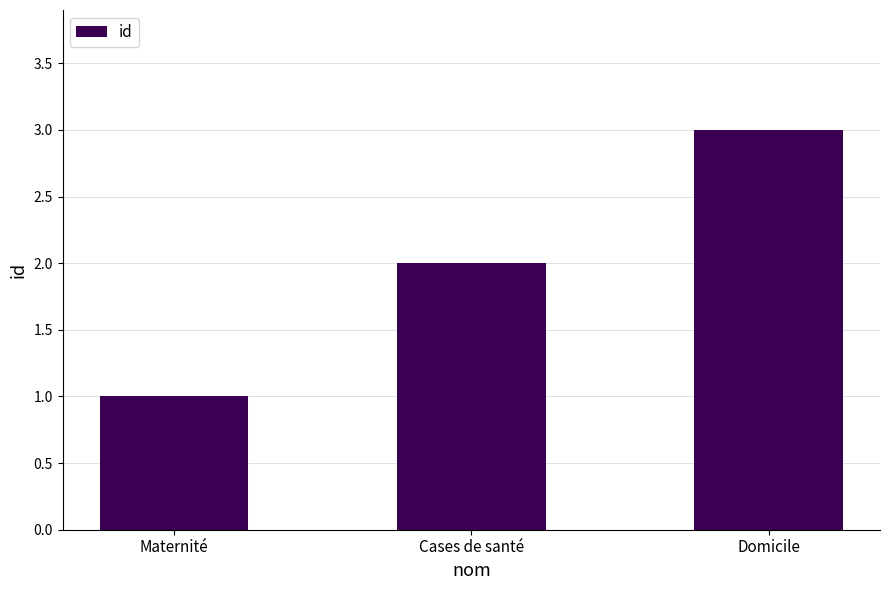

Which label corresponds to the largest value in the chart?

Domicile